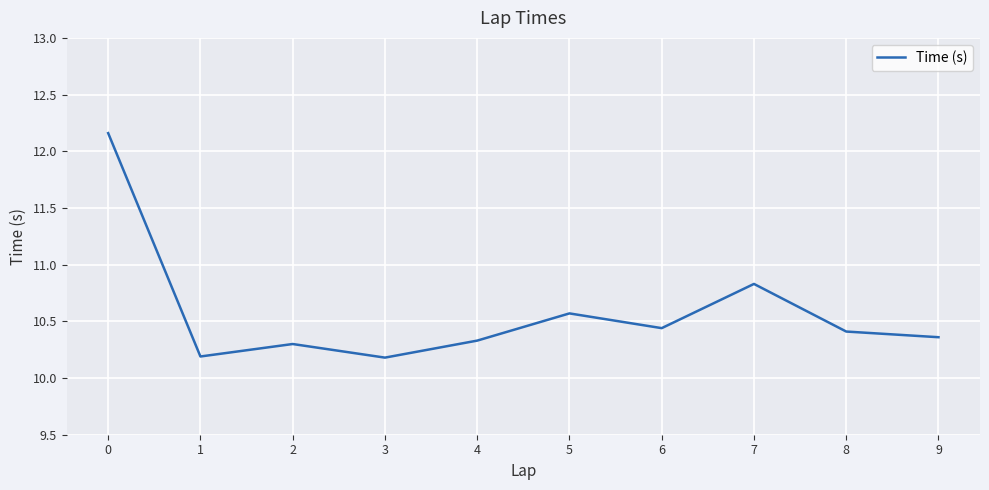

How many categories are shown in the chart?

10